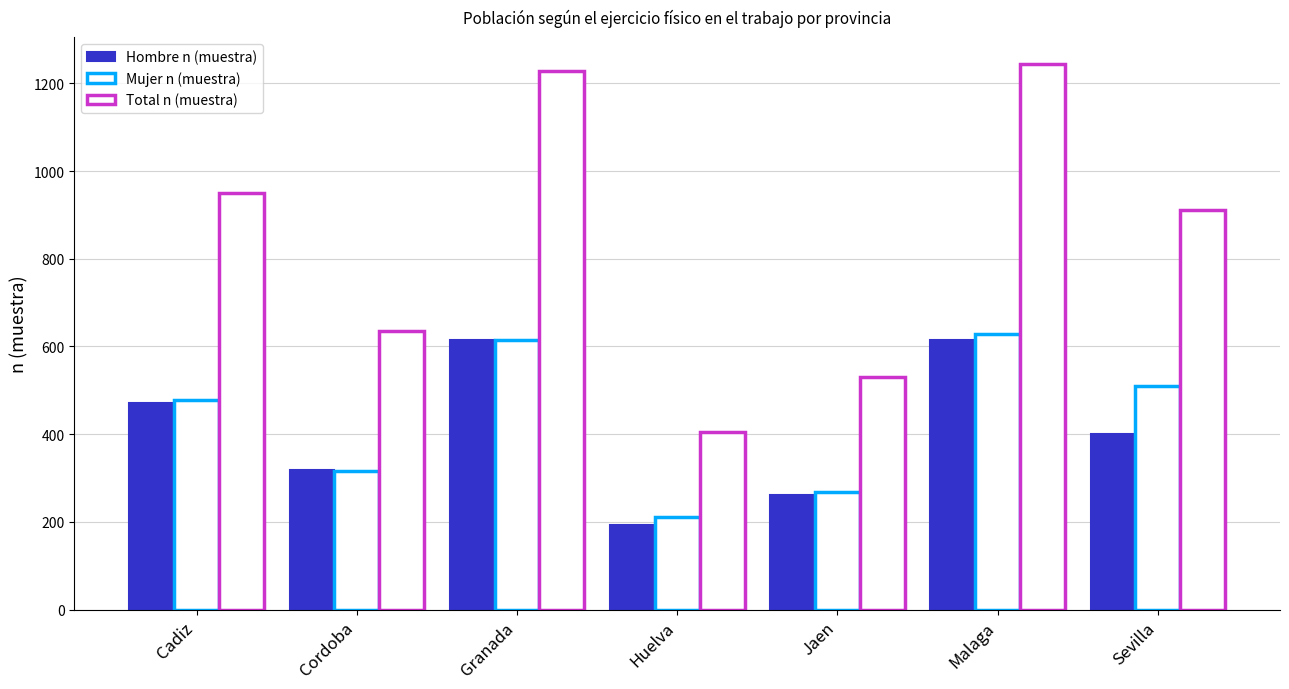

At which label is Hombre n (muestra) closest to 404?

Sevilla